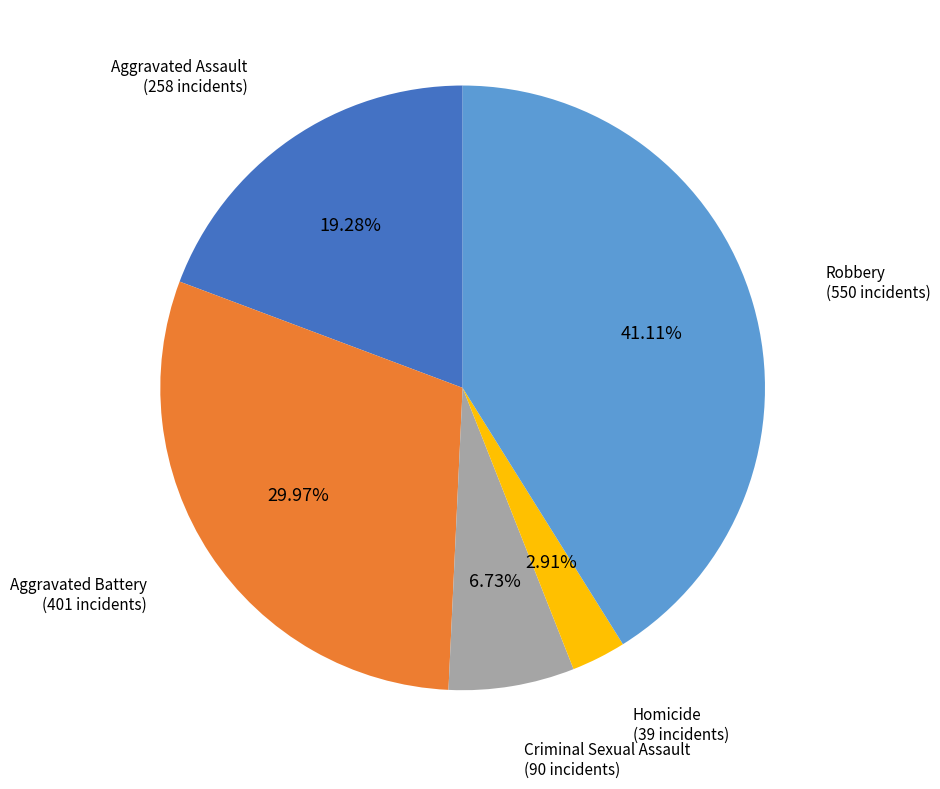

Is there any slice that represents more than half of the pie?

No